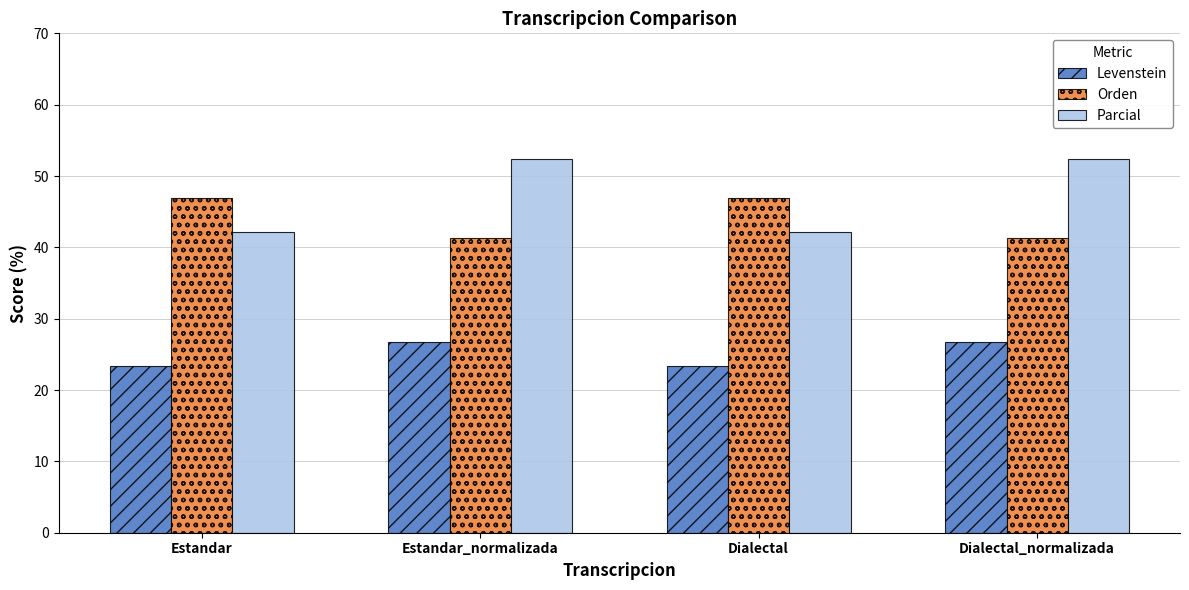

How many data points in Levenstein are less than 26?

2